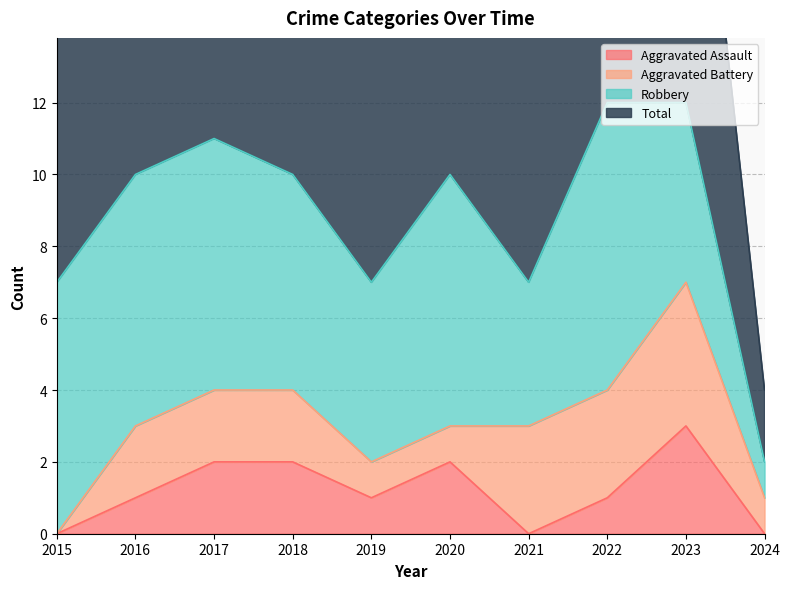

True or false: Total has a value of 10 at 2018.

True